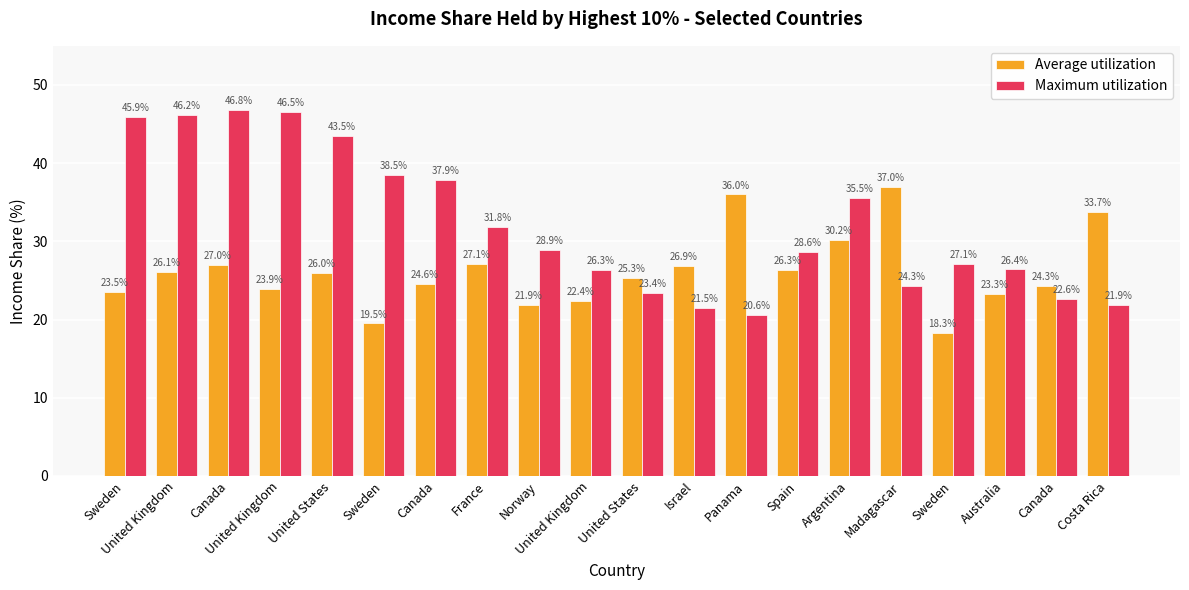

How many bars are there in total?

40